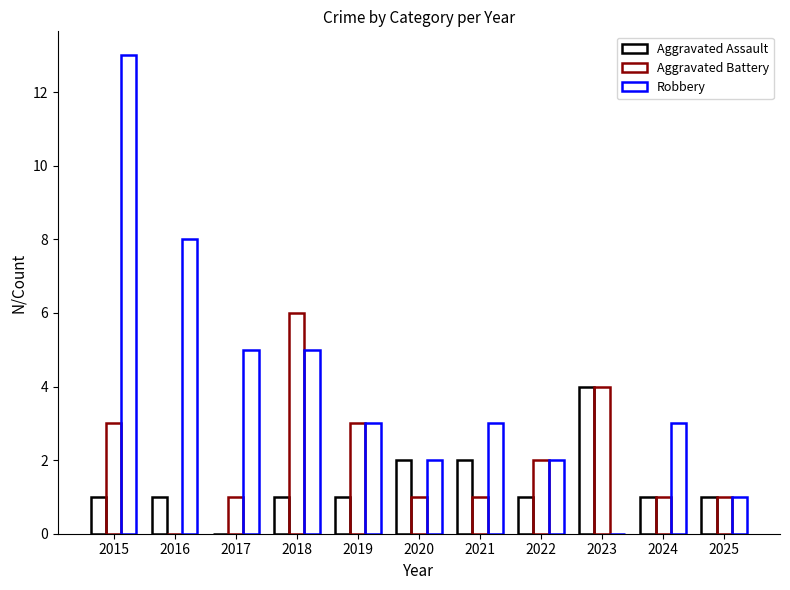

Are the bars horizontal?

No